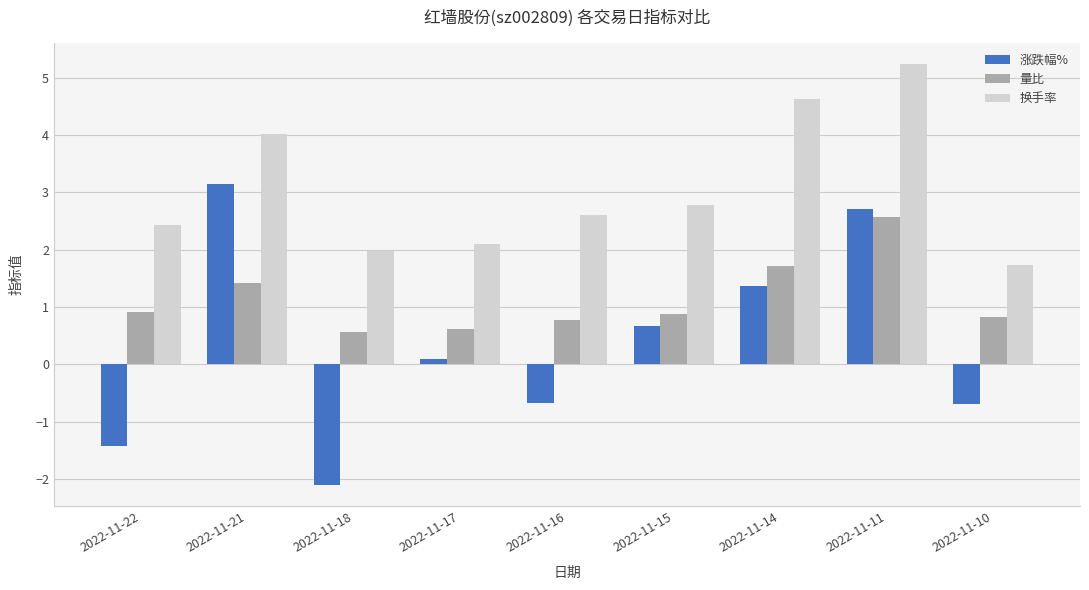

At which category is the sum across all series the highest?

2022-11-11